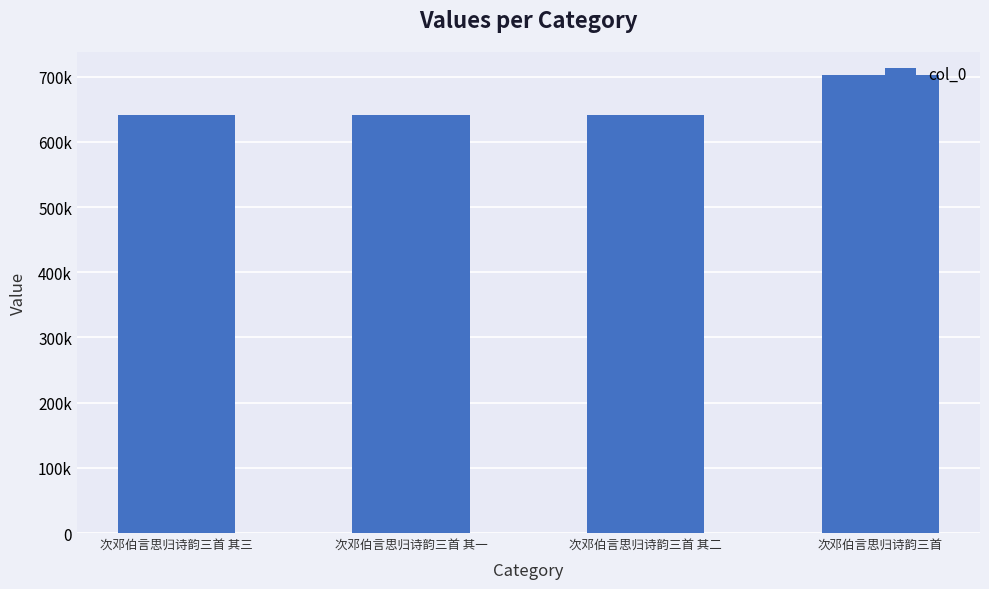

What is the value of the 4th bar from the left?

702702